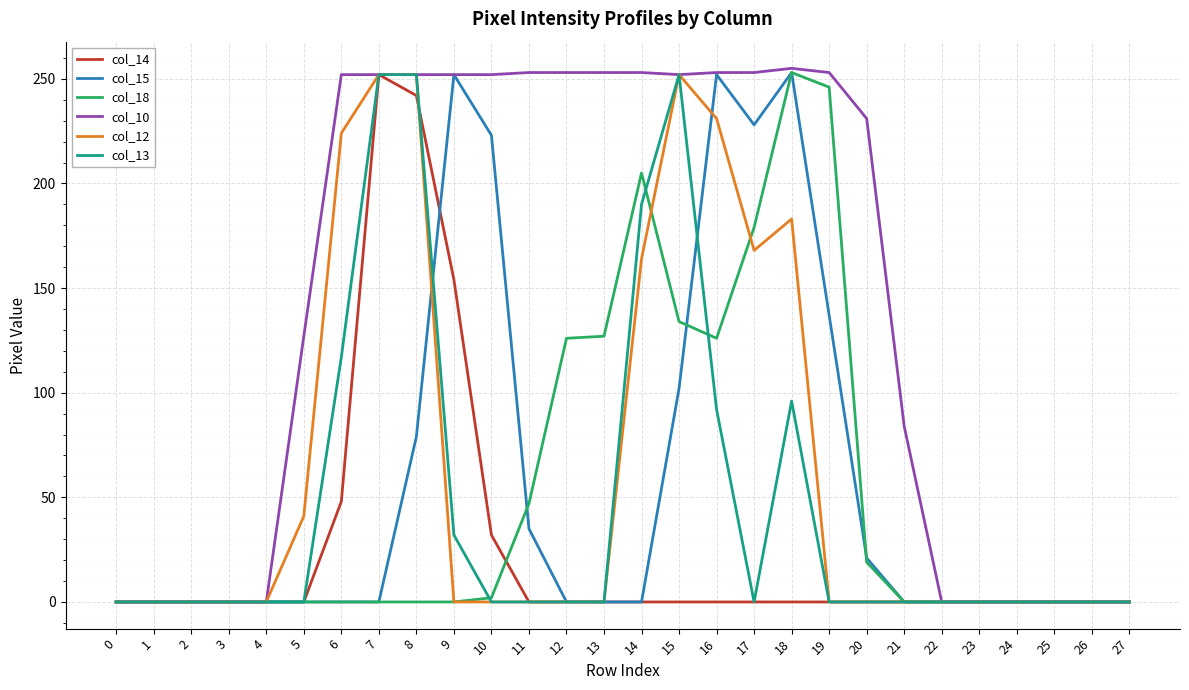

What are all the series names shown in the legend?

col_14, col_15, col_18, col_10, col_12, col_13